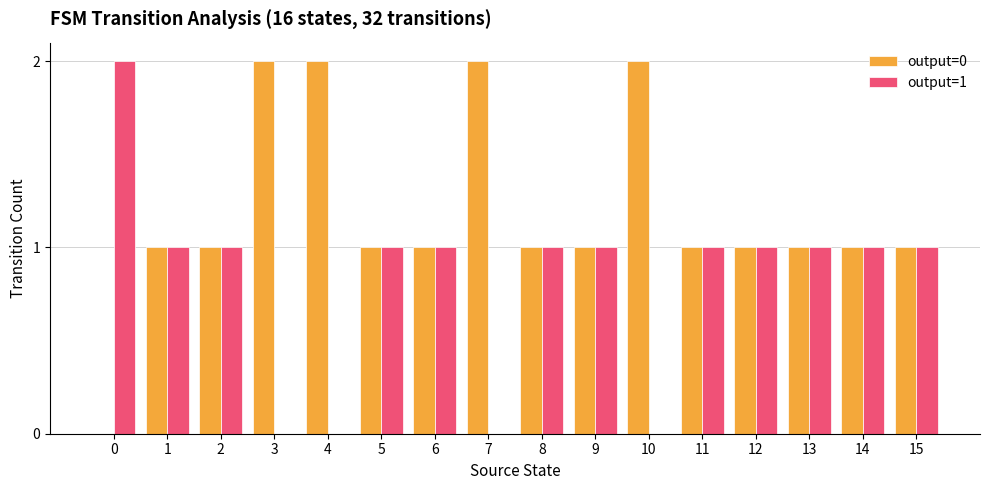

The value of output=0 at 2 is 0. True or false?

False